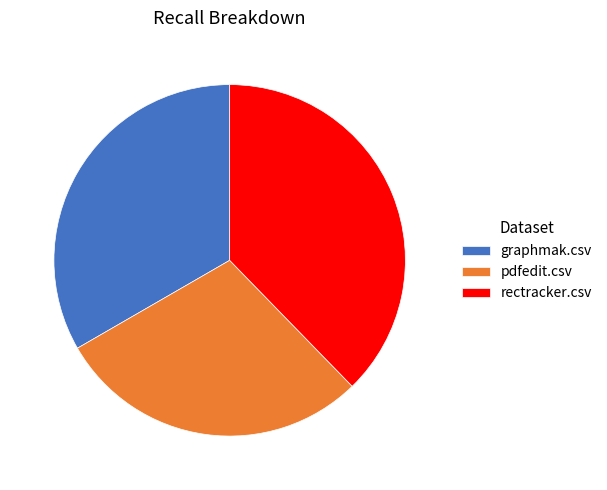

Is there a majority slice in this chart?

No